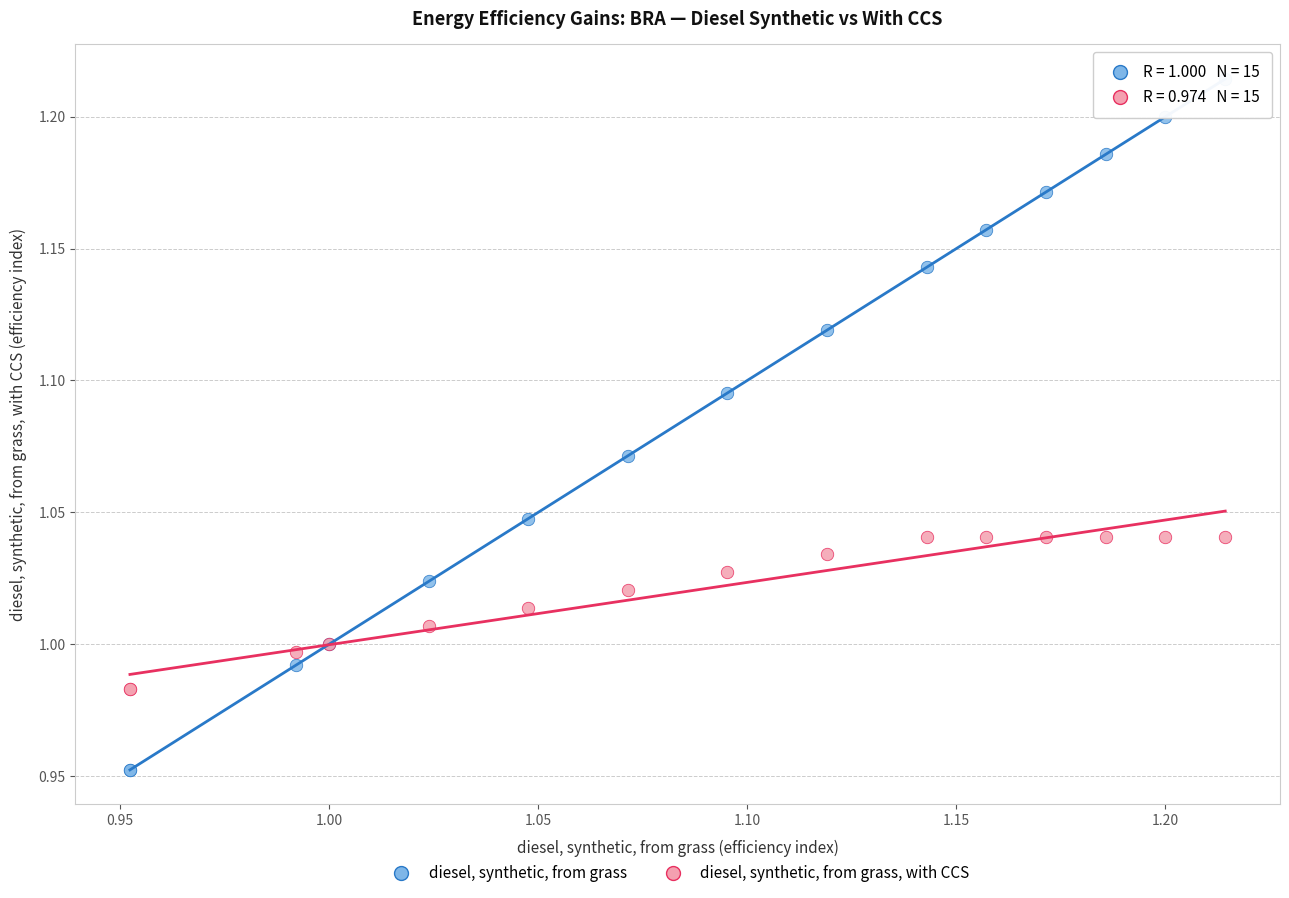

What are all the series names shown in the legend?

diesel, synthetic, from grass, diesel, synthetic, from grass, with CCS